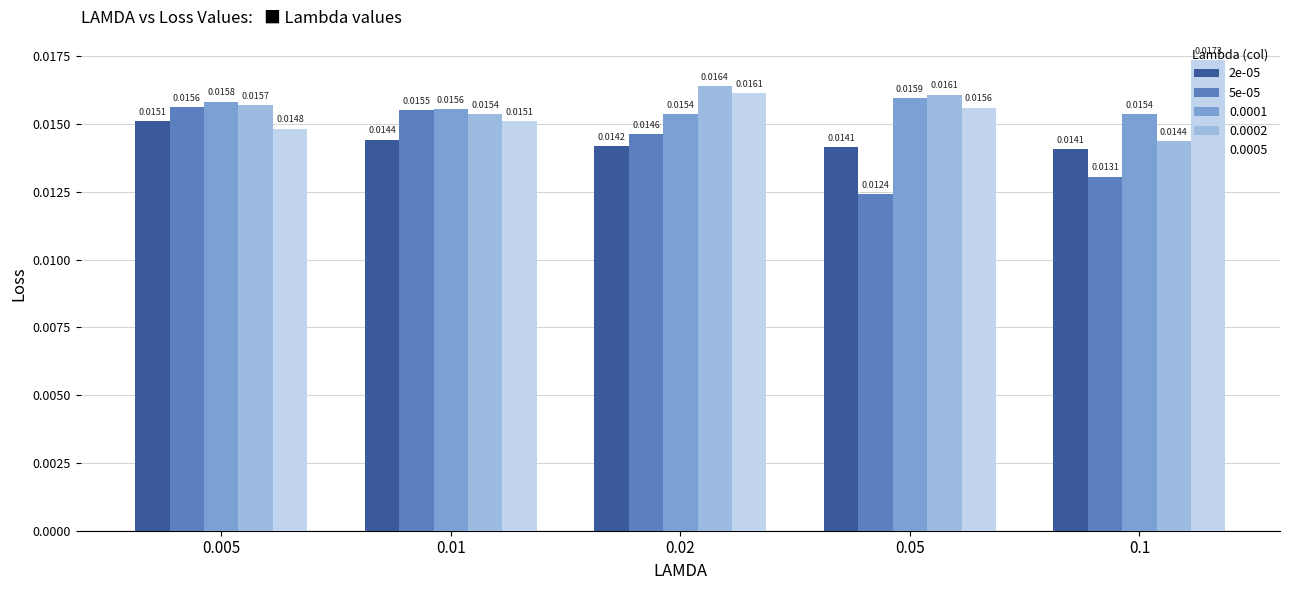

List the series in order of their peak value, highest first.

0.0005, 0.0002, 0.0001, 5e-05, 2e-05